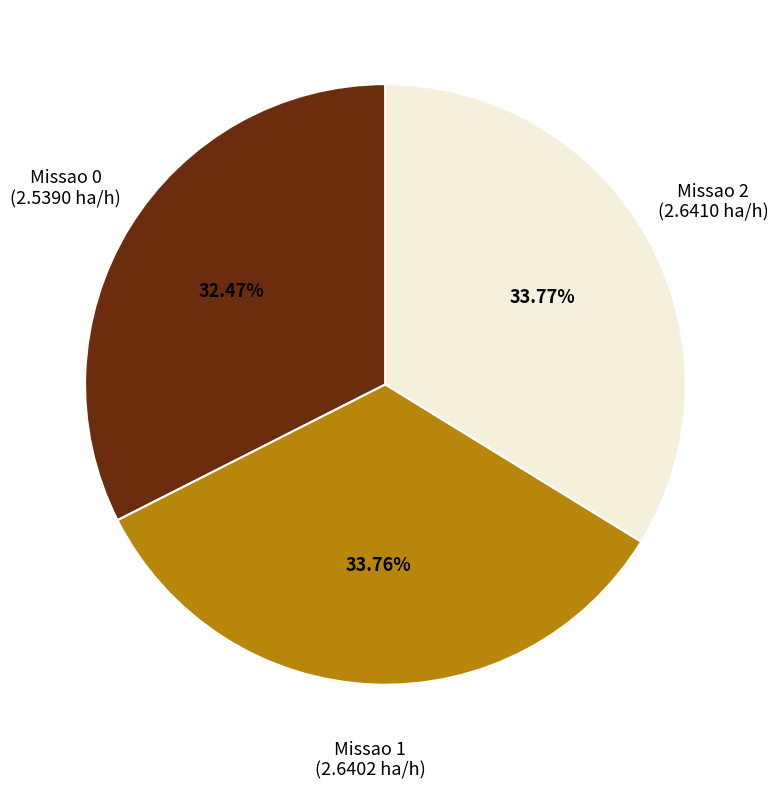

Does any single category account for the majority?

No